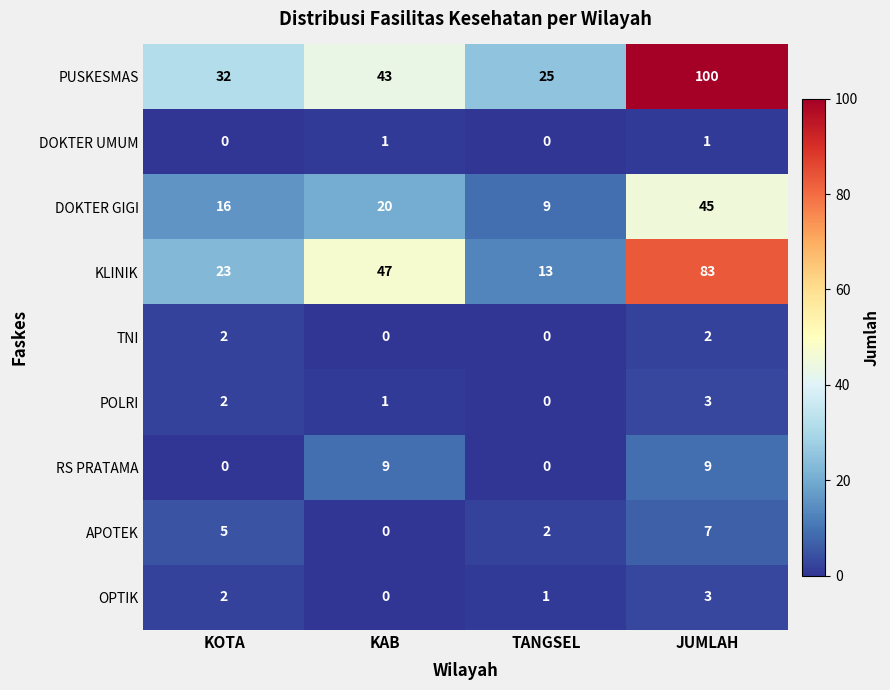

Is it true that OPTIK equals 1 at TANGSEL?

True